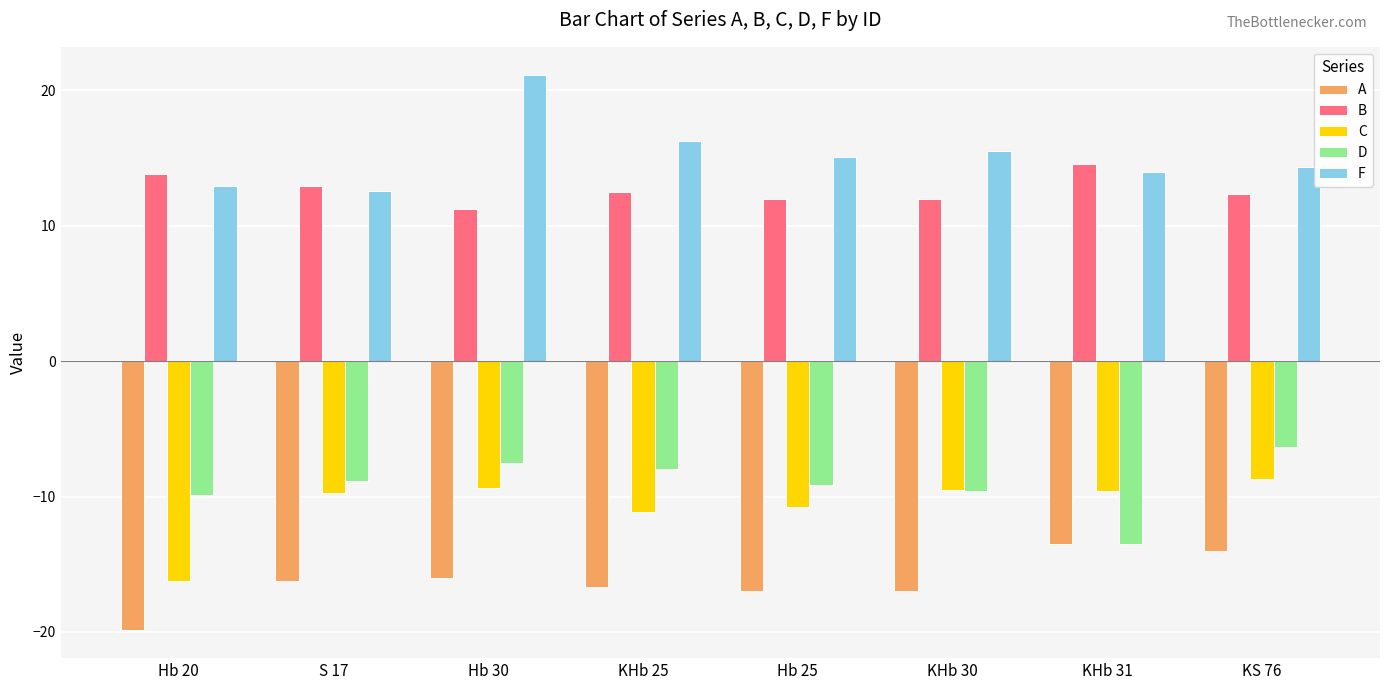

The value of F at Hb 25 is 19.7. True or false?

False